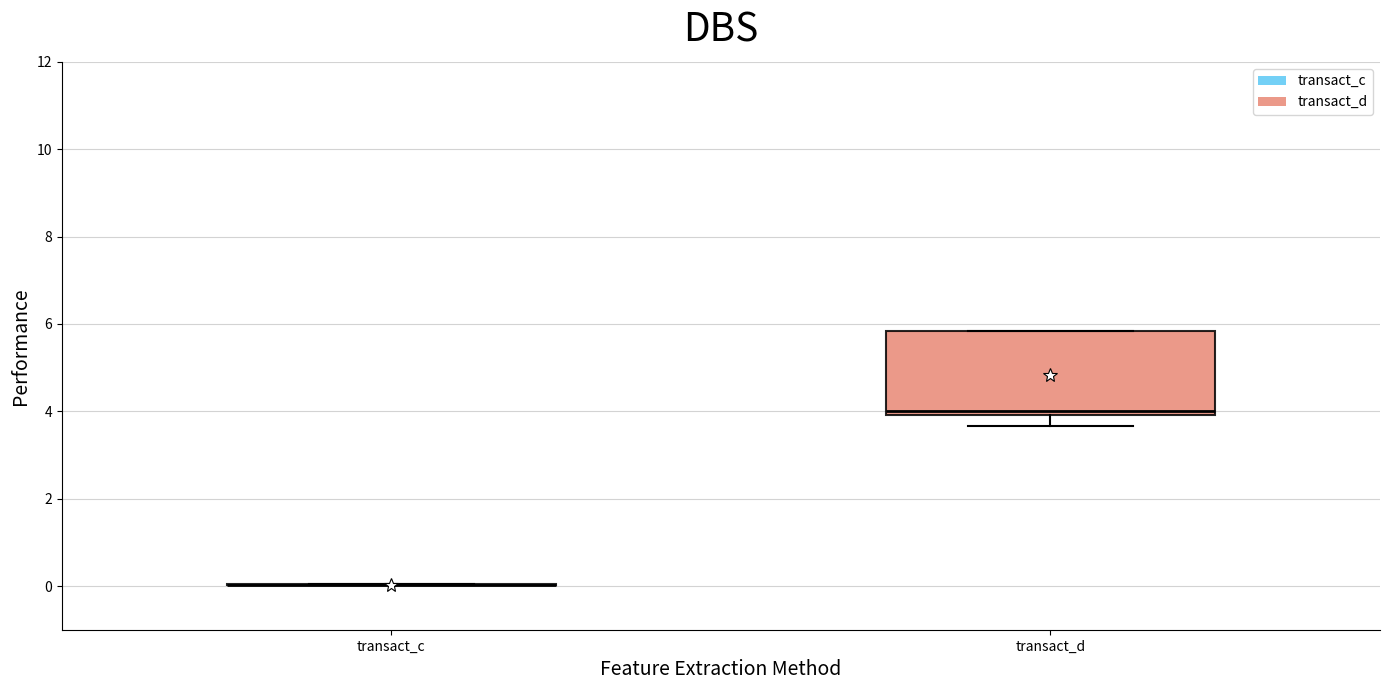

Reading left to right, transcribe this box plot: for each box, give where its median line is, the range the box spans, and where its two whiskers end, as read against the y-axis. The values are not printed on the chart, so give them approximately, as read against the axis.

transact_c: box collapsed to a line at 0.0, whiskers 0.0 to 0.0
transact_d: median 4.0 (just above the box's lower edge), box 4.0 to 5.8, whiskers 3.6 to 5.8